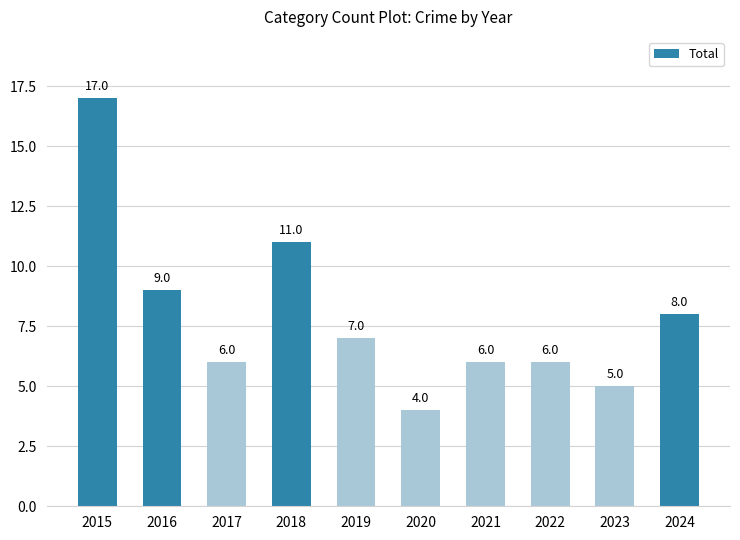

Which label corresponds to the smallest value in the chart?

2020